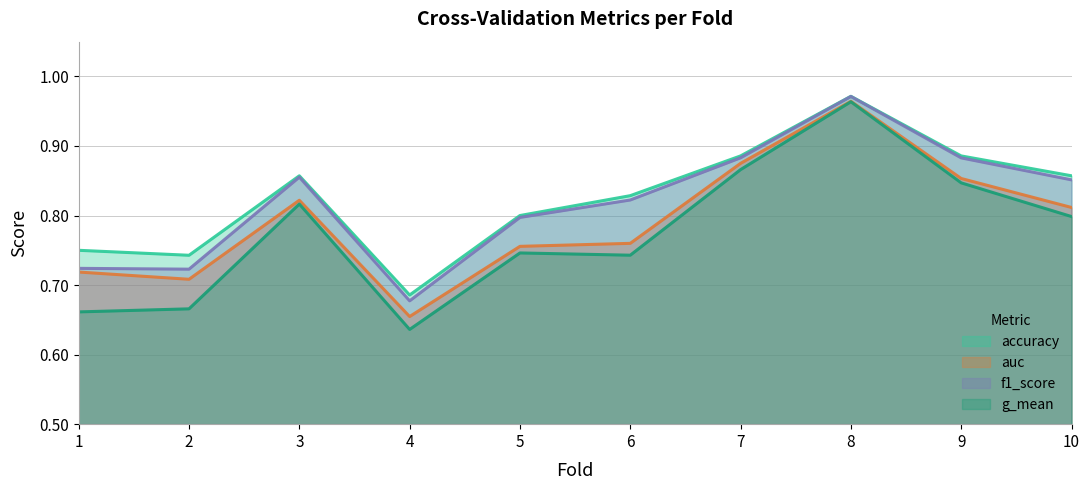

True or false: f1_score and accuracy cross at least once.

False